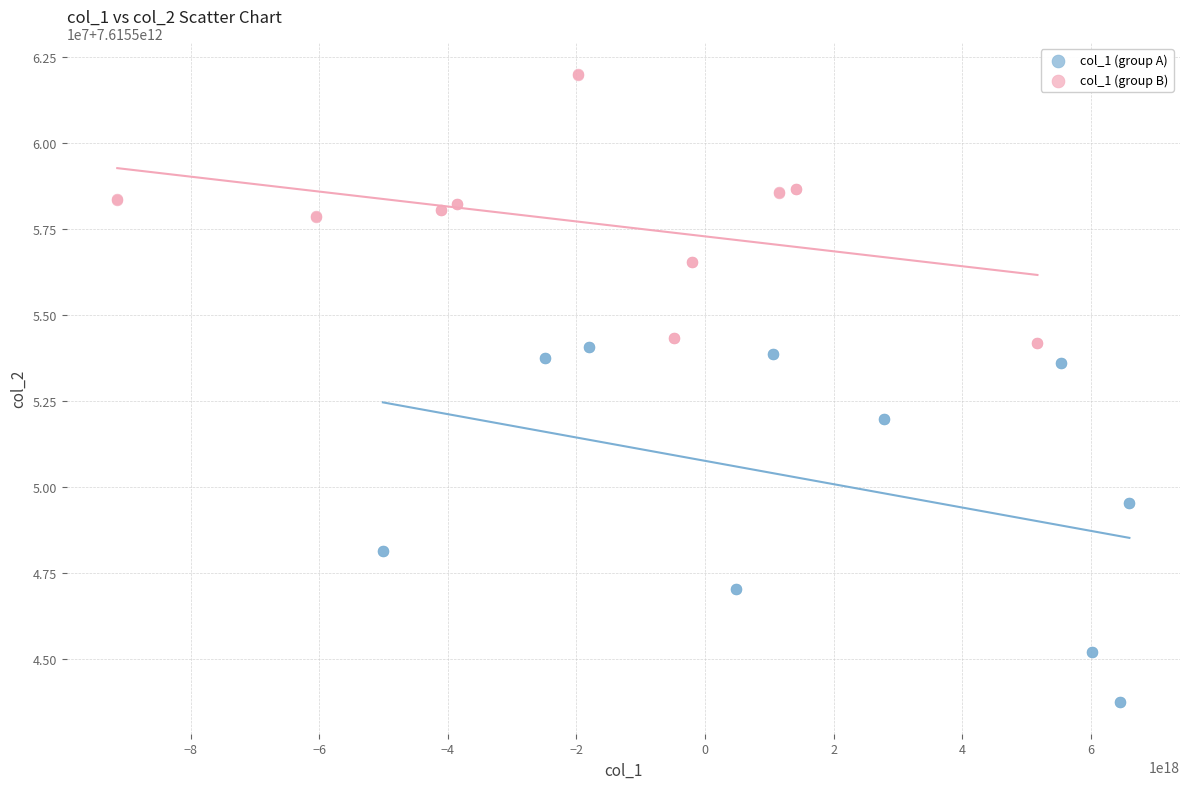

Which series reaches the maximum Y coordinate?

col_1 (group B)